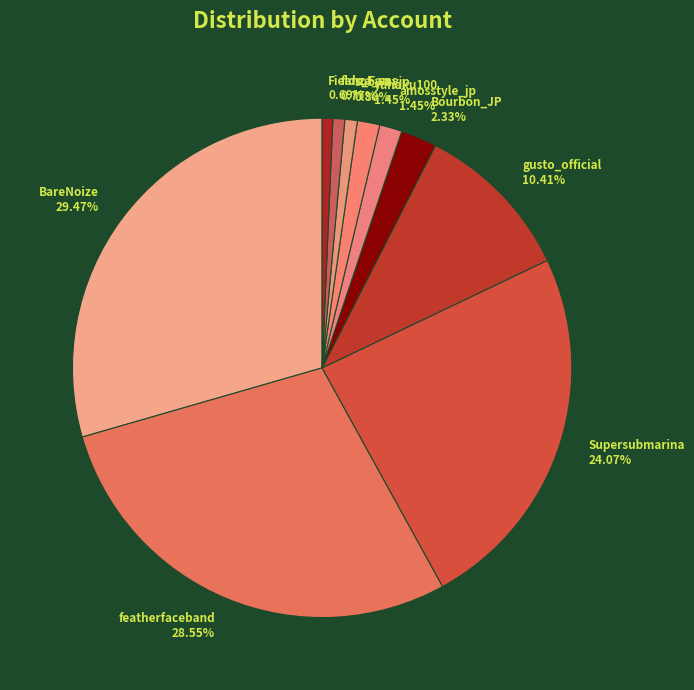

How many slices are in this pie chart?

10